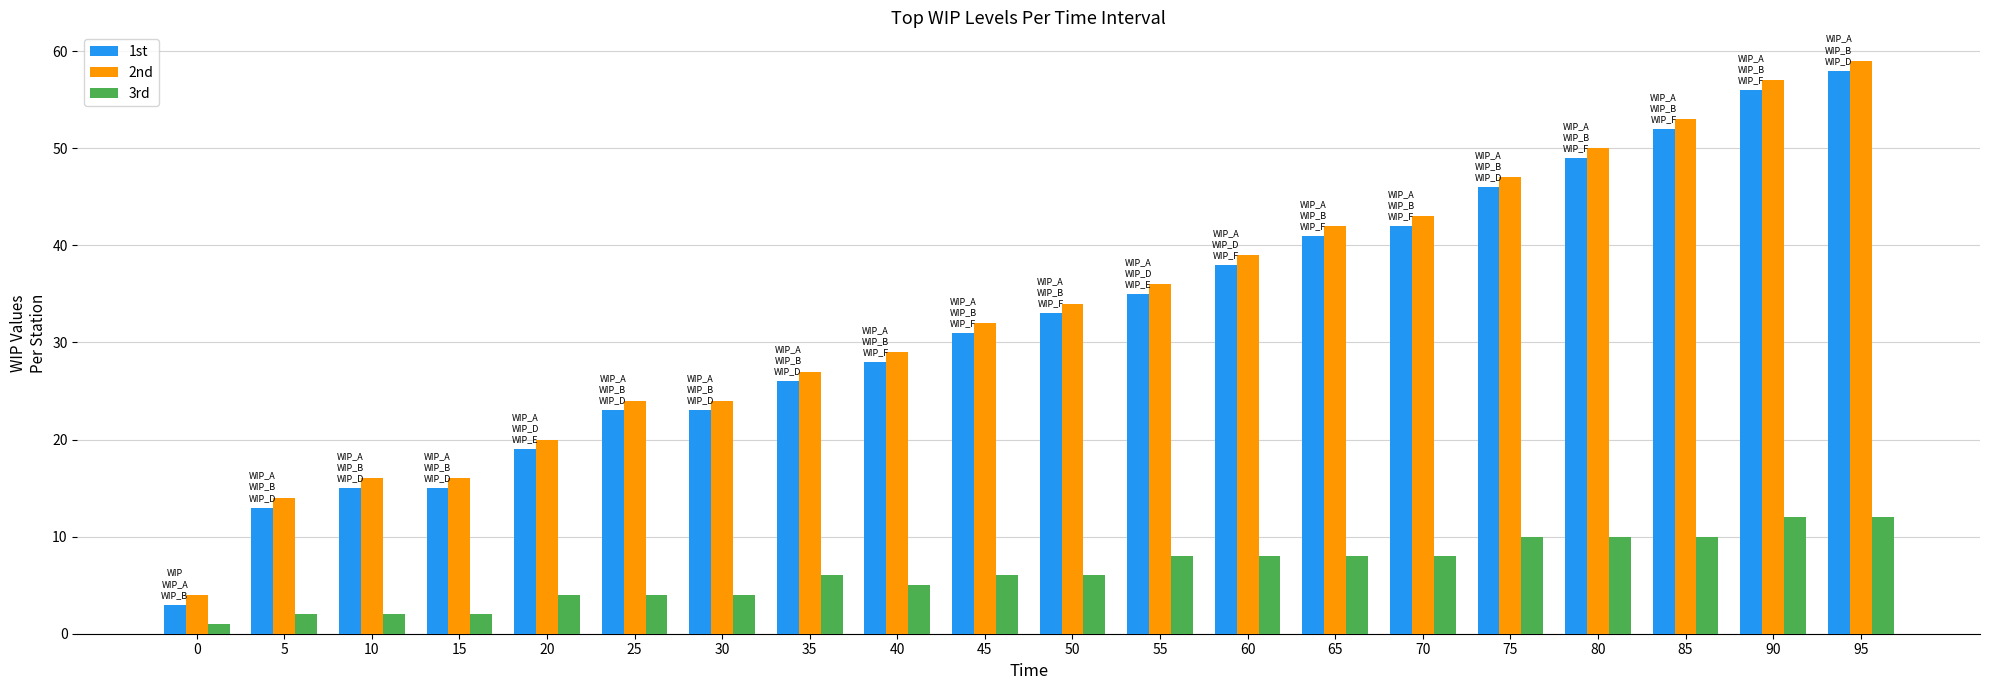

What is the maximum value shown in the chart?

59